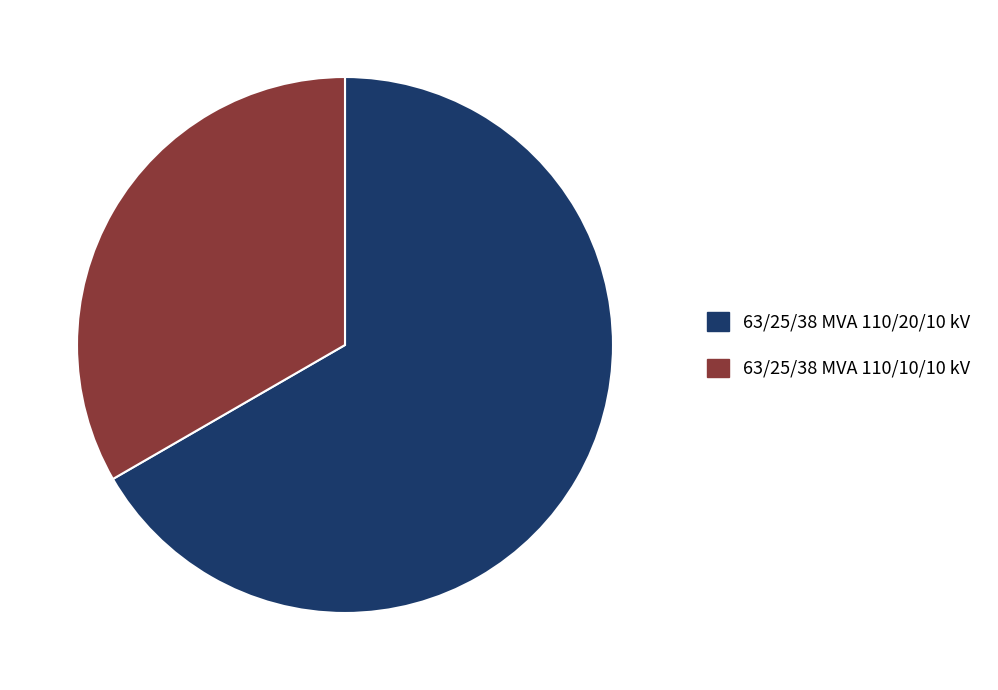

Between 63/25/38 MVA 110/20/10 kV and 63/25/38 MVA 110/10/10 kV, which is larger?

63/25/38 MVA 110/20/10 kV